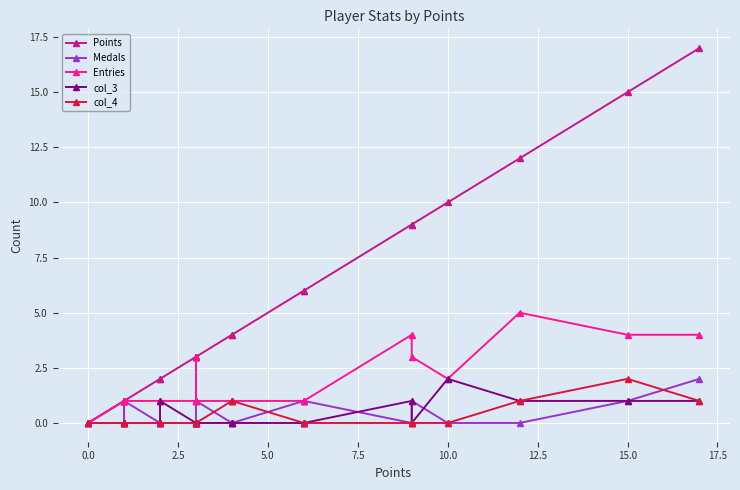

Which series has the largest range (max minus min)?

Points